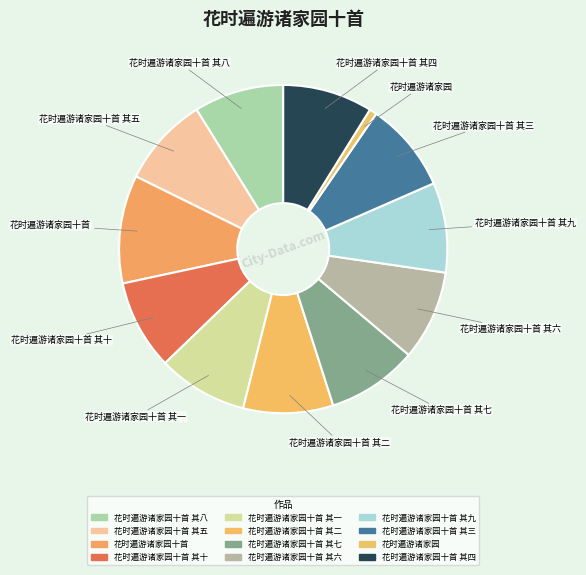

What is the smallest slice in the pie chart?

花时遍游诸家园